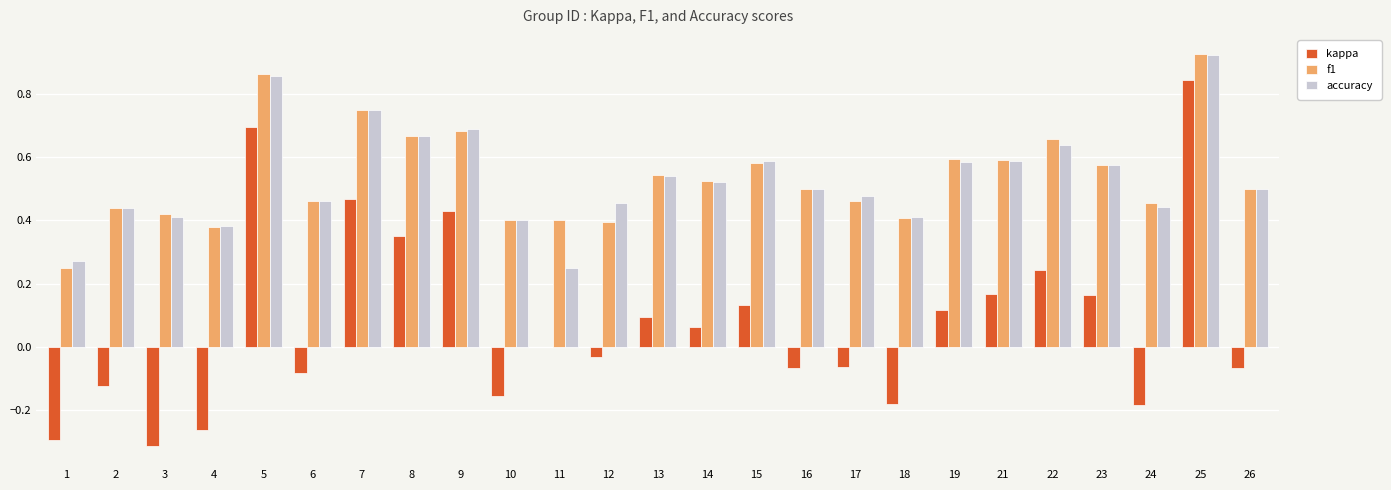

Between 4 and 6, which series saw the biggest shift?

kappa